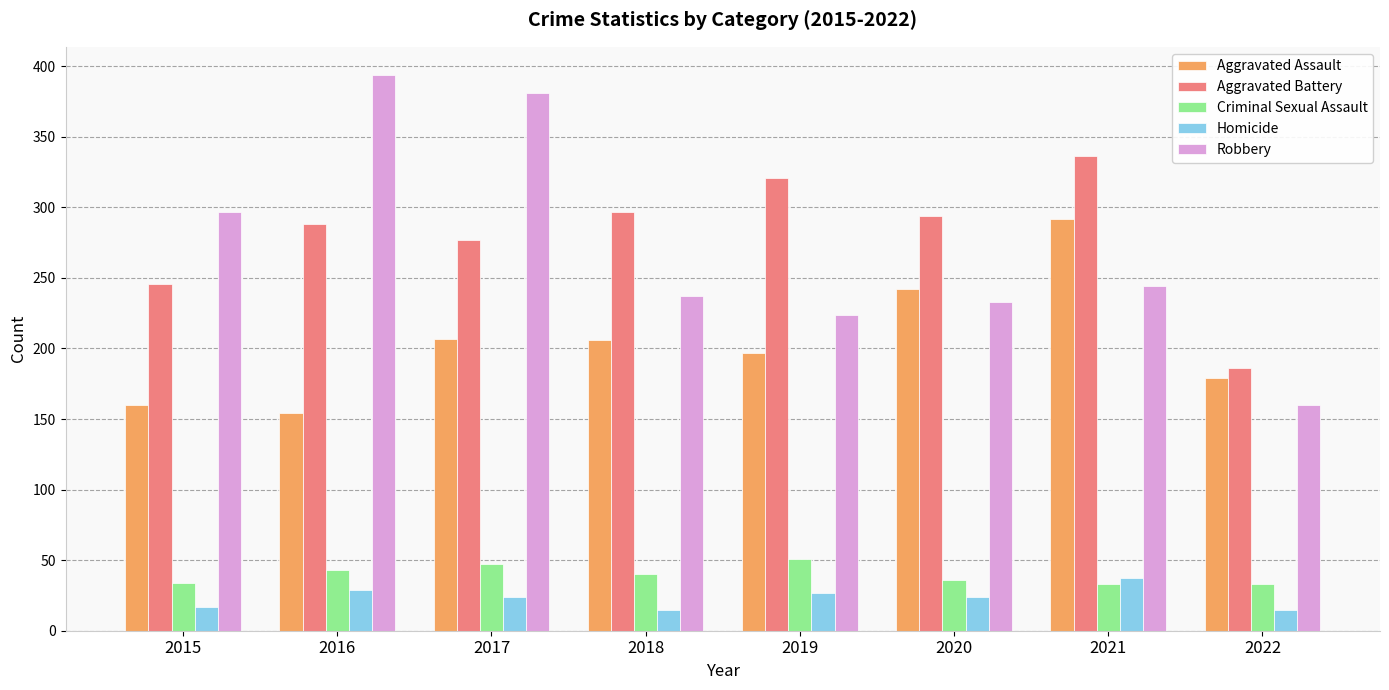

What is the total value across all series at 2017?

936